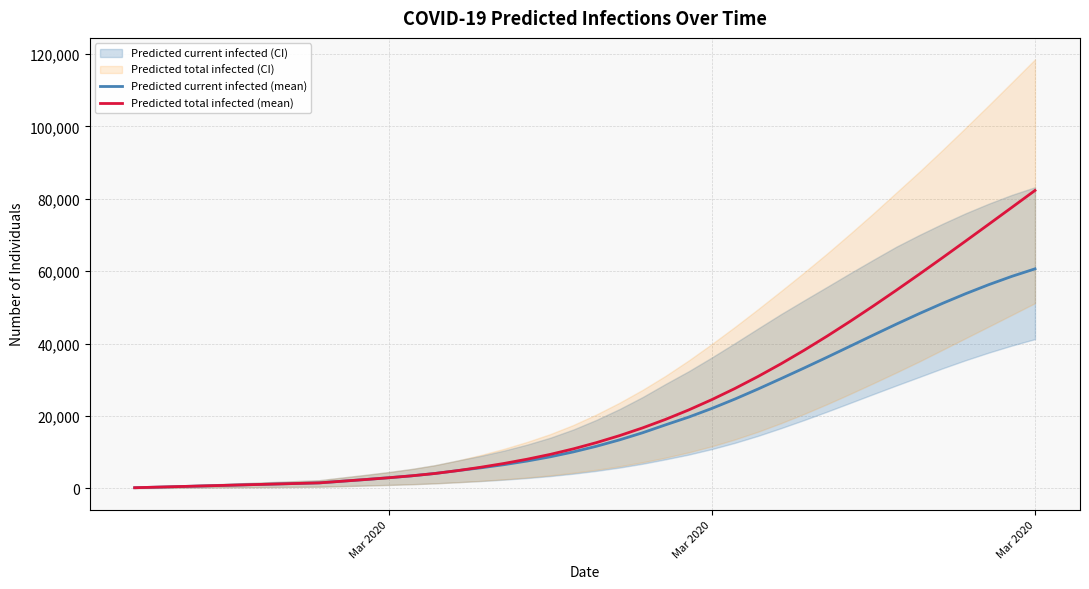

The Predicted total infected (mean) series shows 6153 at 12. True or false?

False